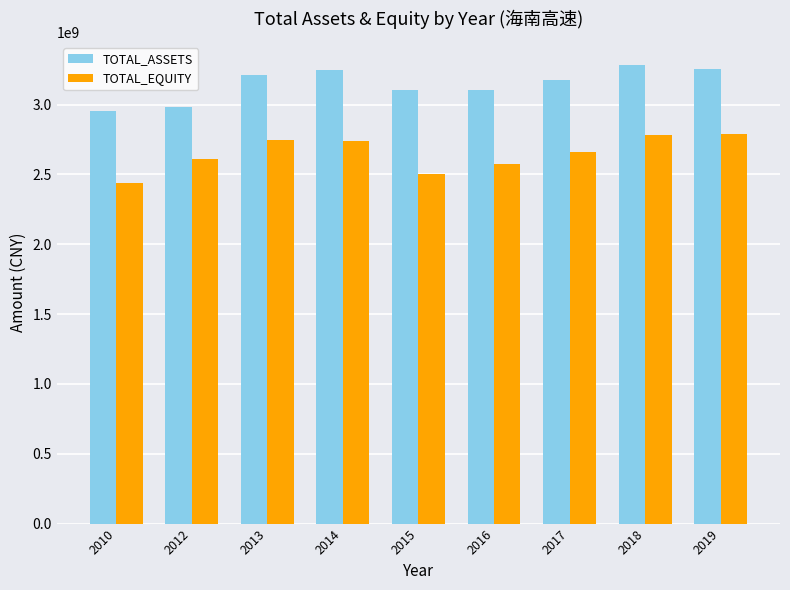

What is the difference between the second highest and second lowest values in the TOTAL_EQUITY series?

278688650.7